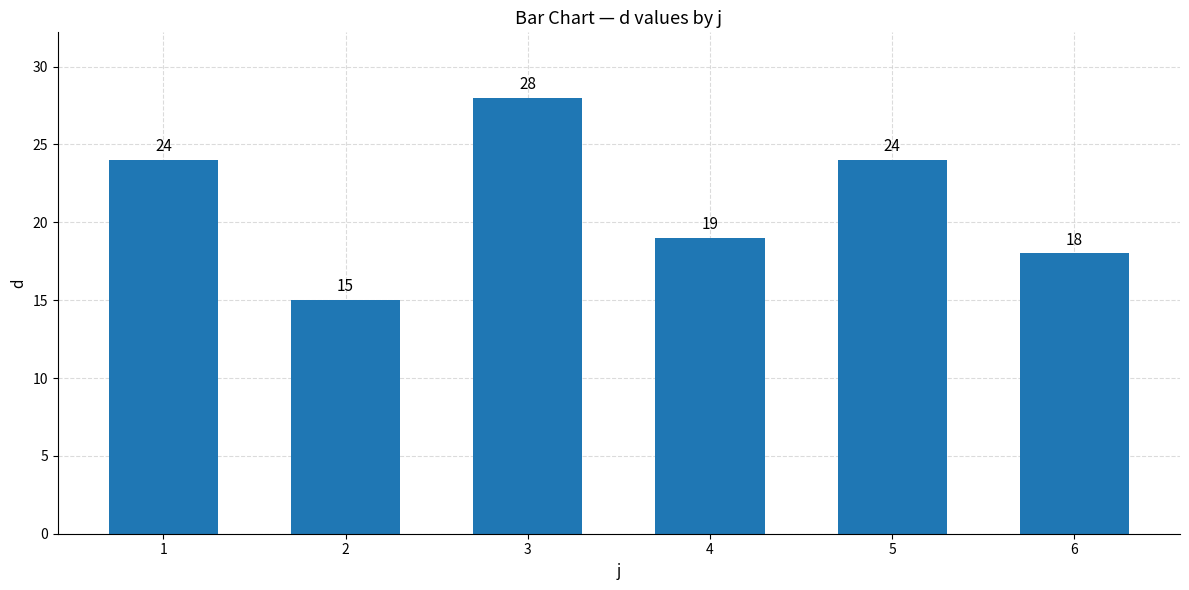

At which label is the value closest to 21?

4